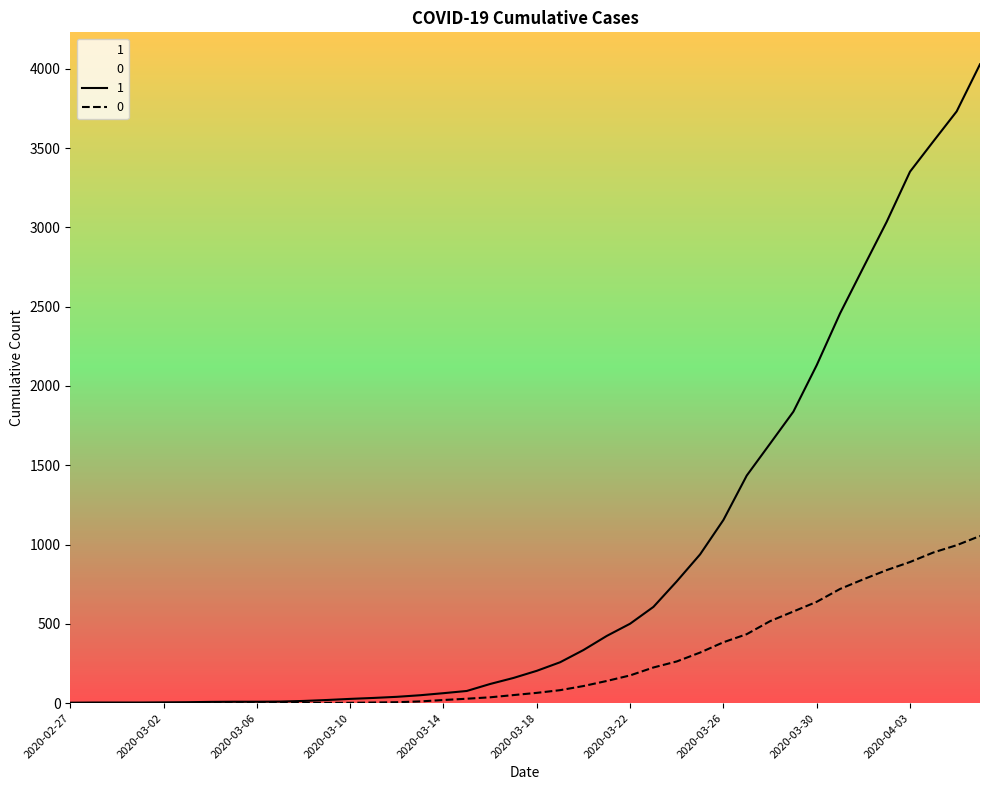

What is the sum of all 0 values?

10324